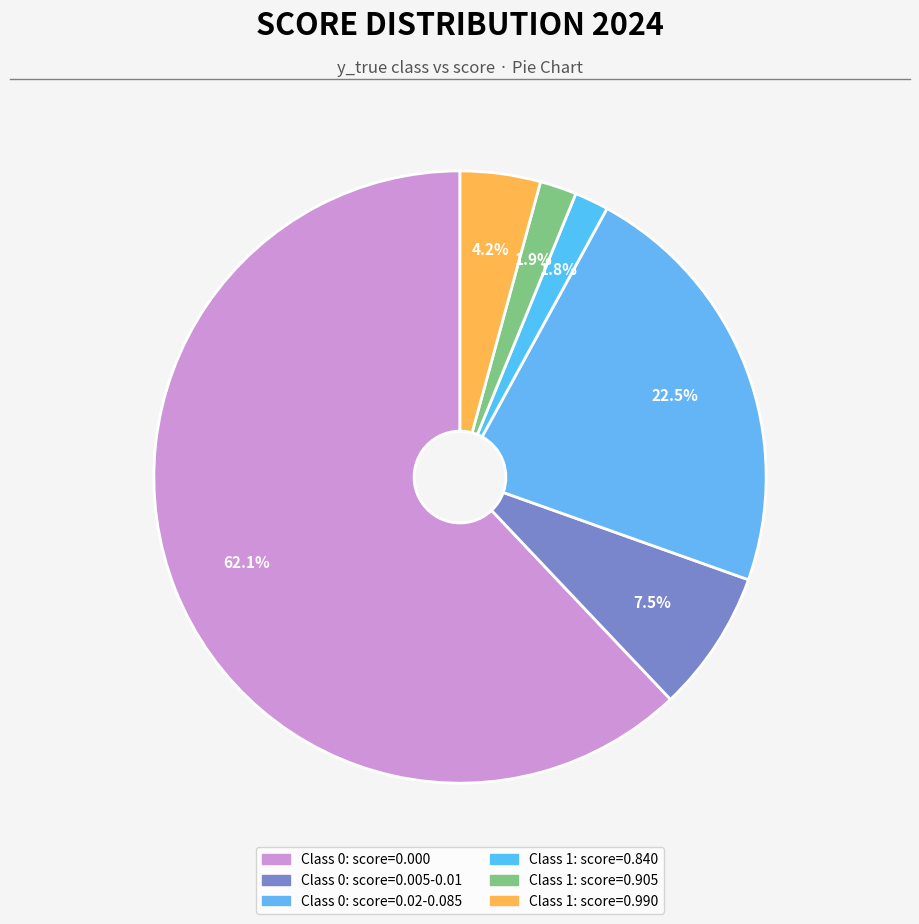

How many segments does this pie chart have?

6